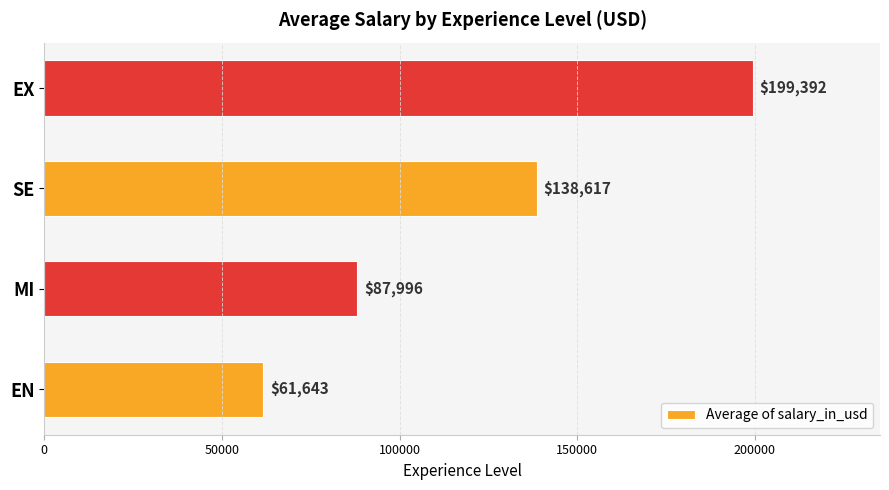

What is the ratio of the value at EN to the value at MI?

0.7